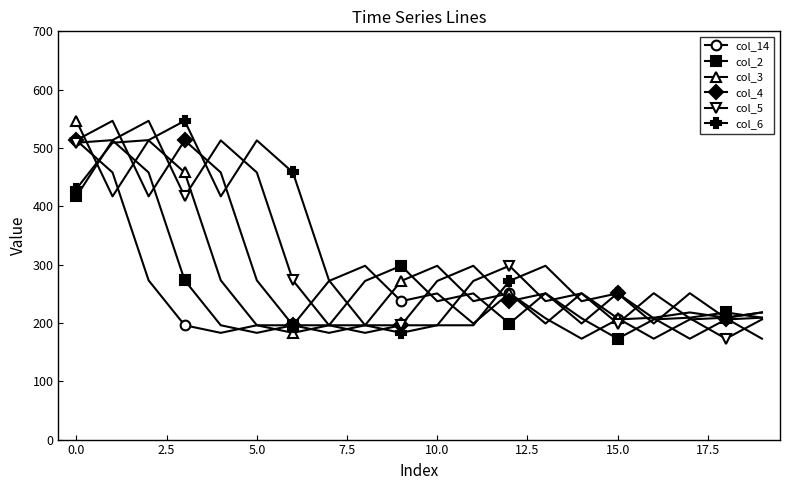

What is the value of the col_2 point at the 6th from the left?

183.0